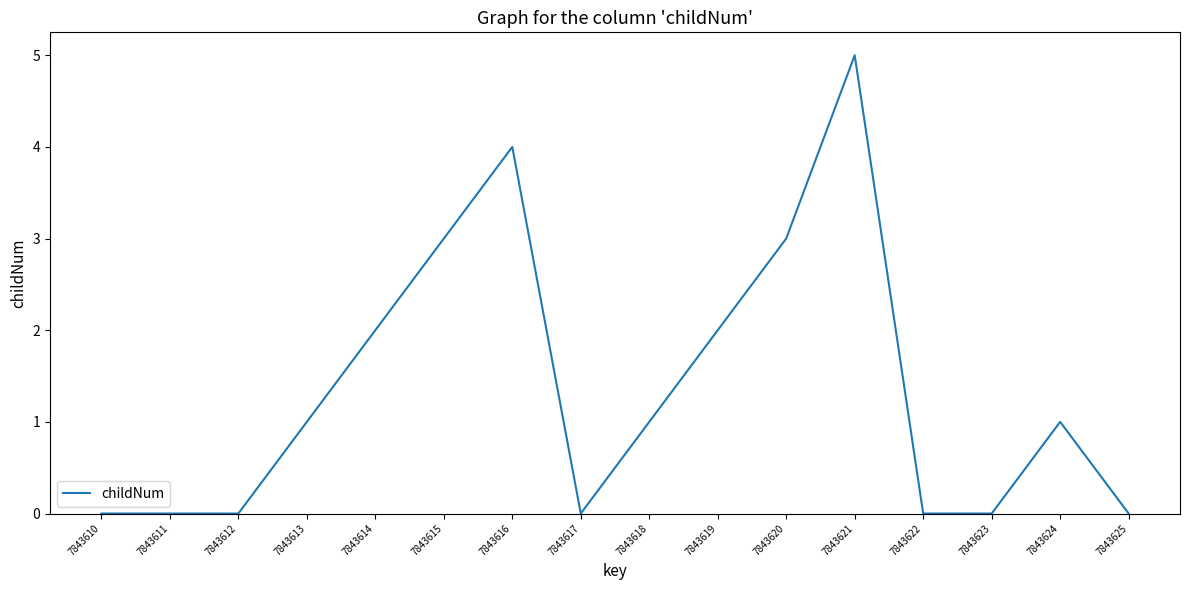

The value at 7843615 is 2. True or false?

False